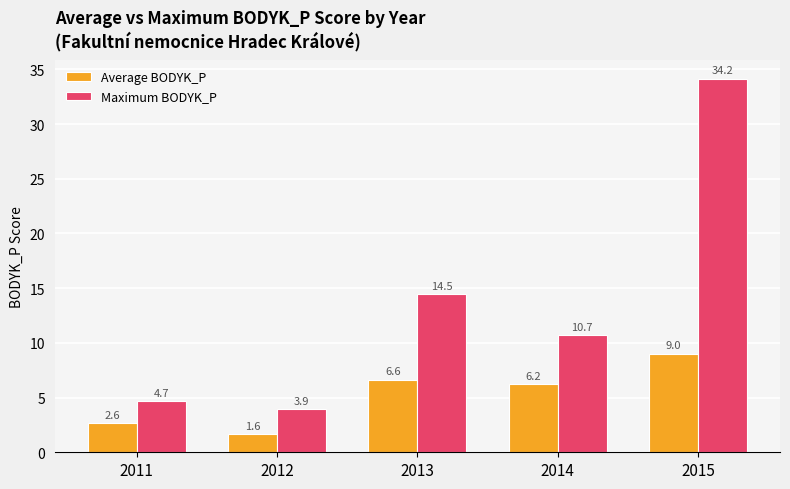

Is it true that Maximum BODYK_P equals 3.9 at 2012?

True